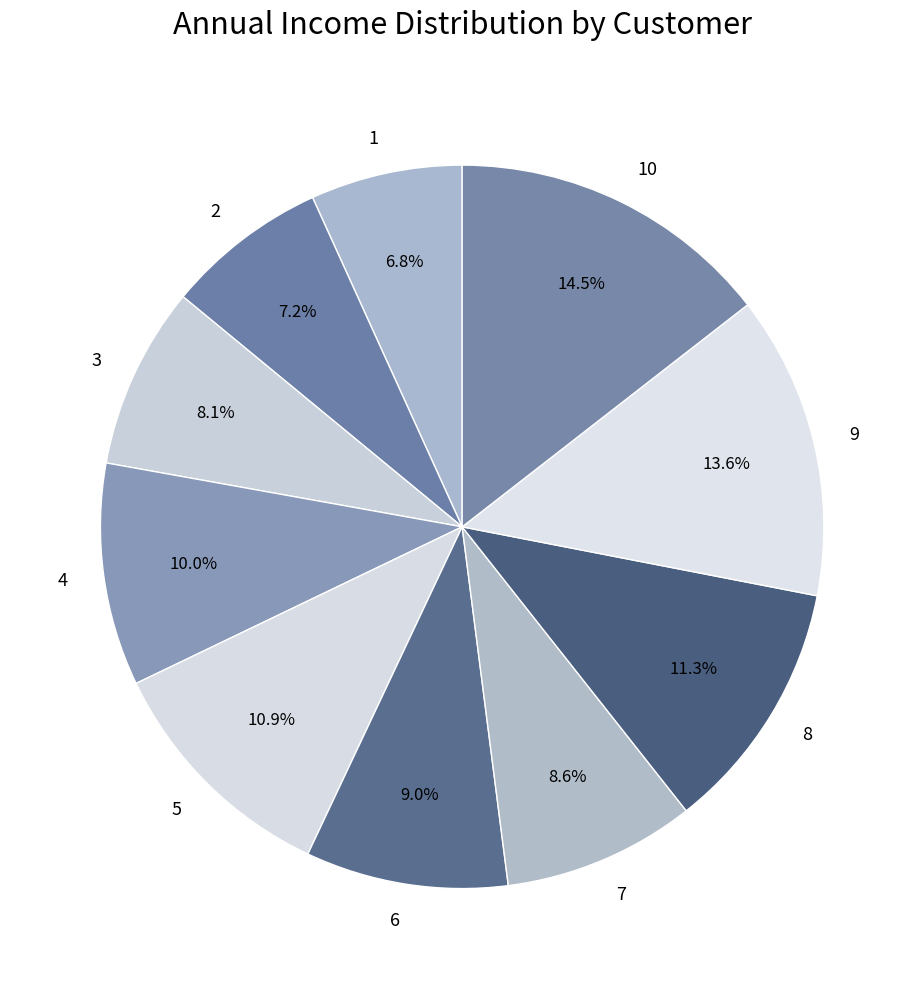

Which category has the biggest portion of the pie?

10